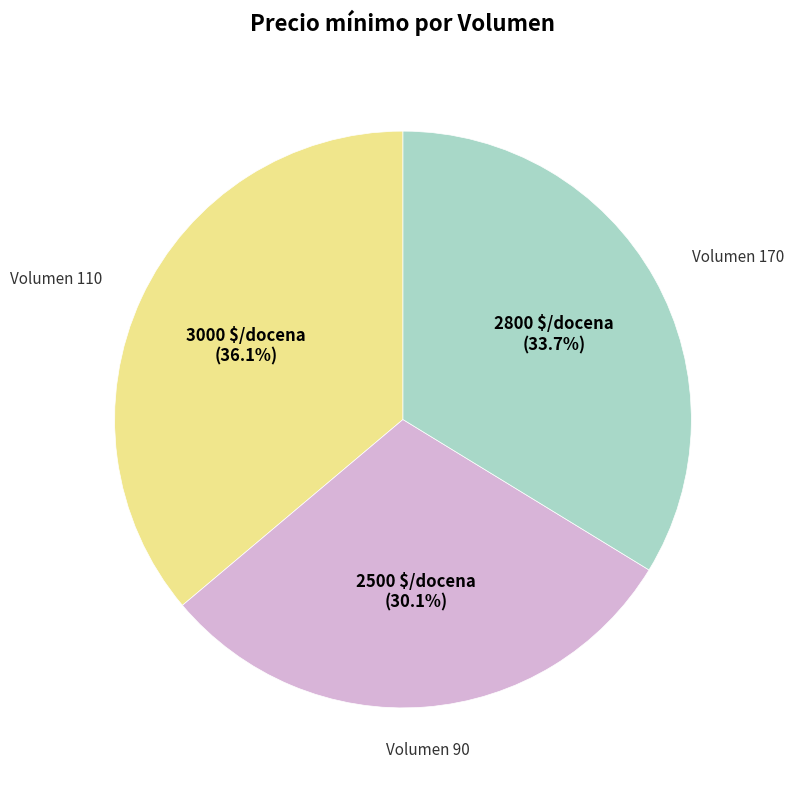

How many segments does this pie chart have?

3